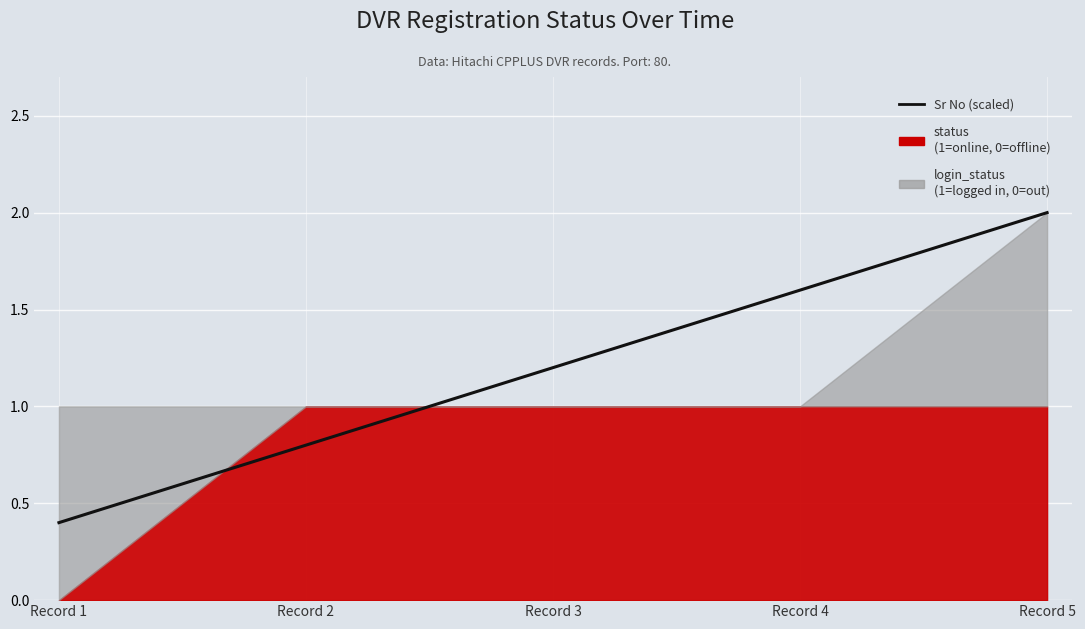

What is the change in value from Record 1 to Record 3?

+0.8